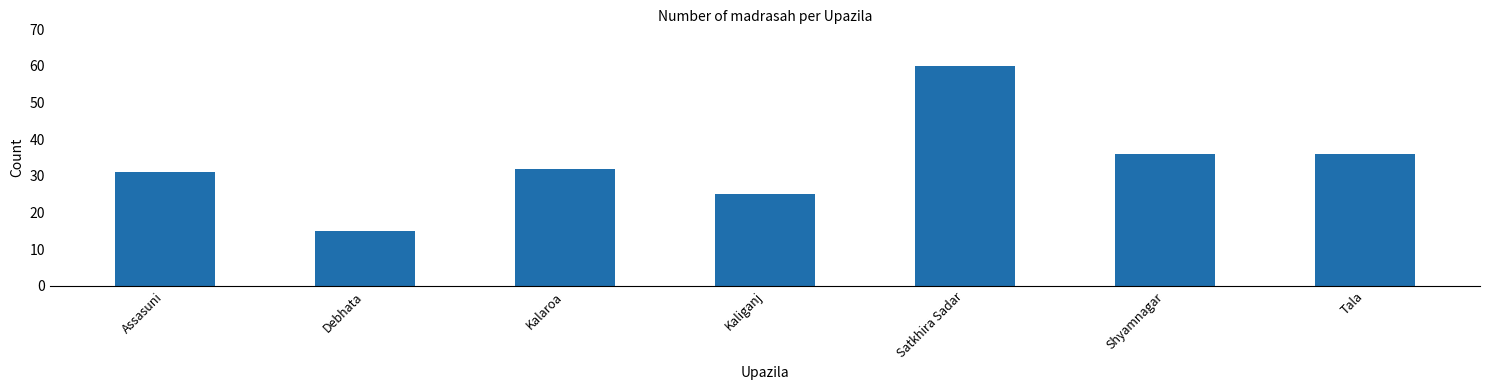

Between Shyamnagar and Kalaroa, which is larger?

Shyamnagar